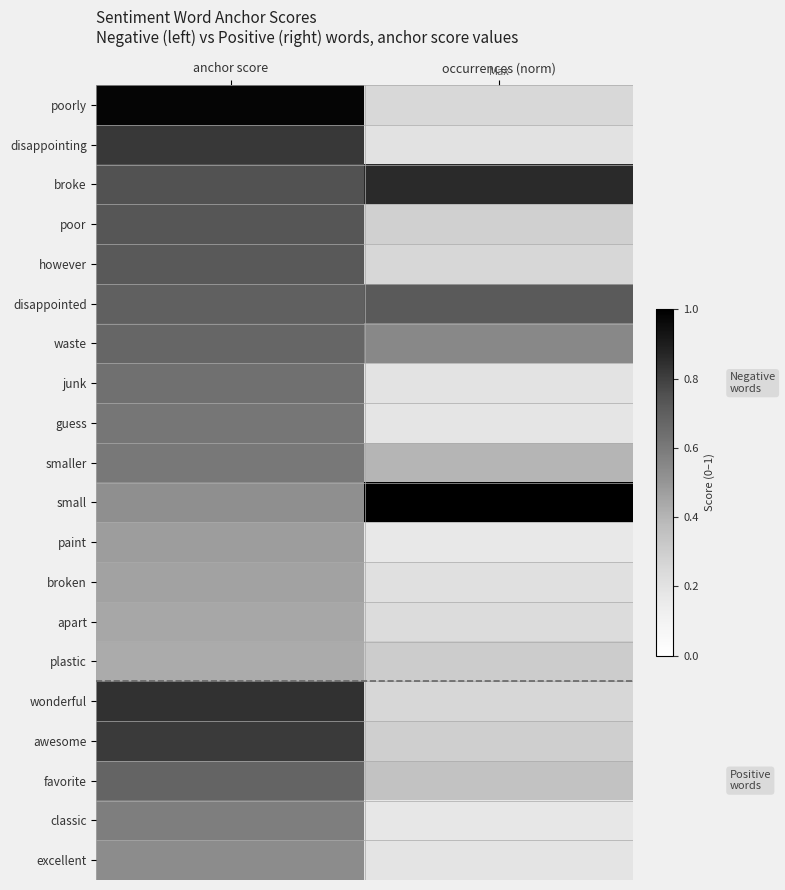

Count the number of categories in the chart.

2